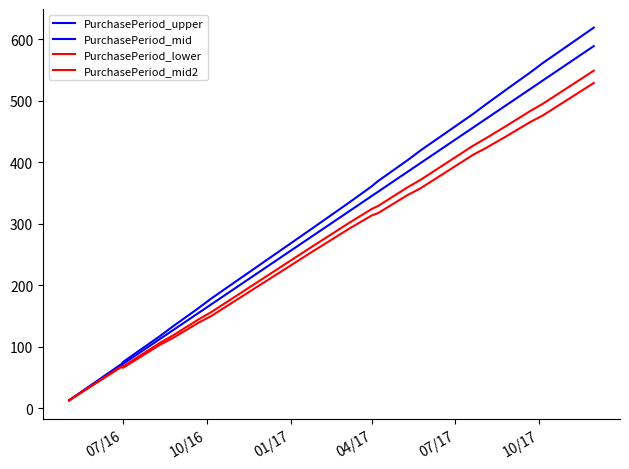

At how many categories does at least one series exceed 614?

1